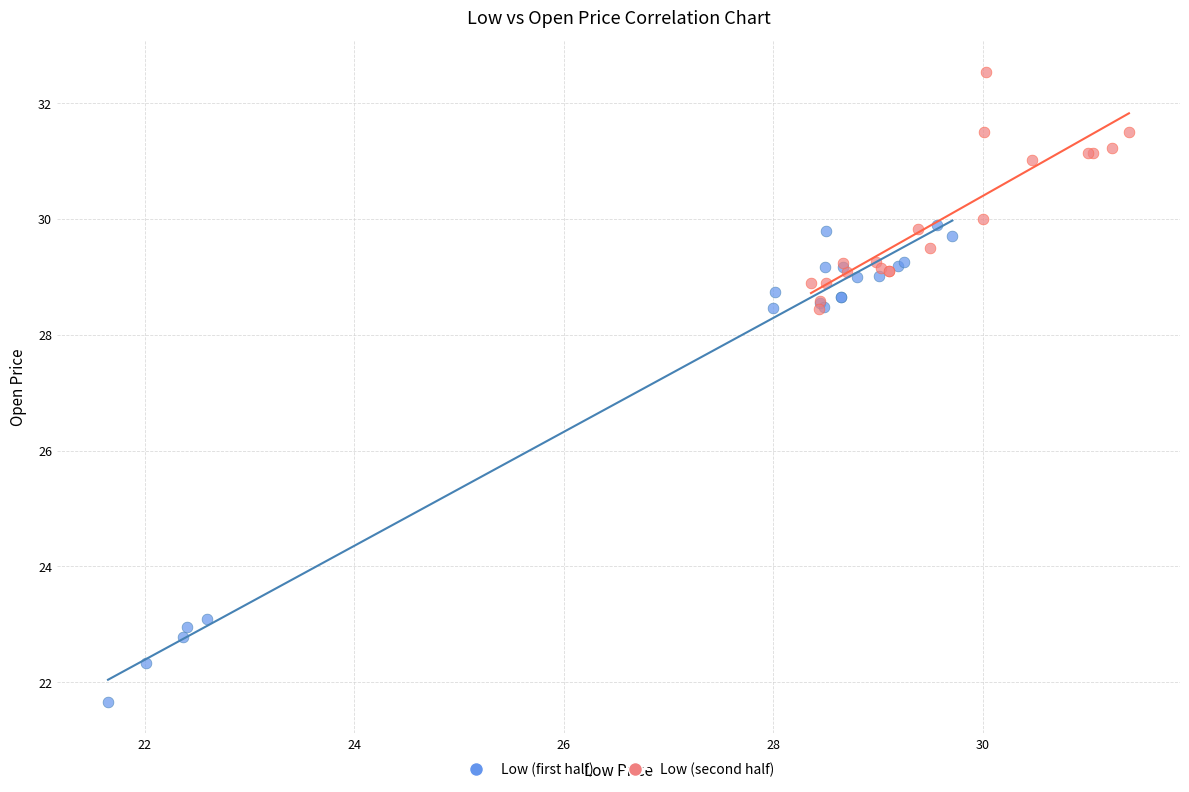

Which series contains the lowest Y value?

Low (first half)